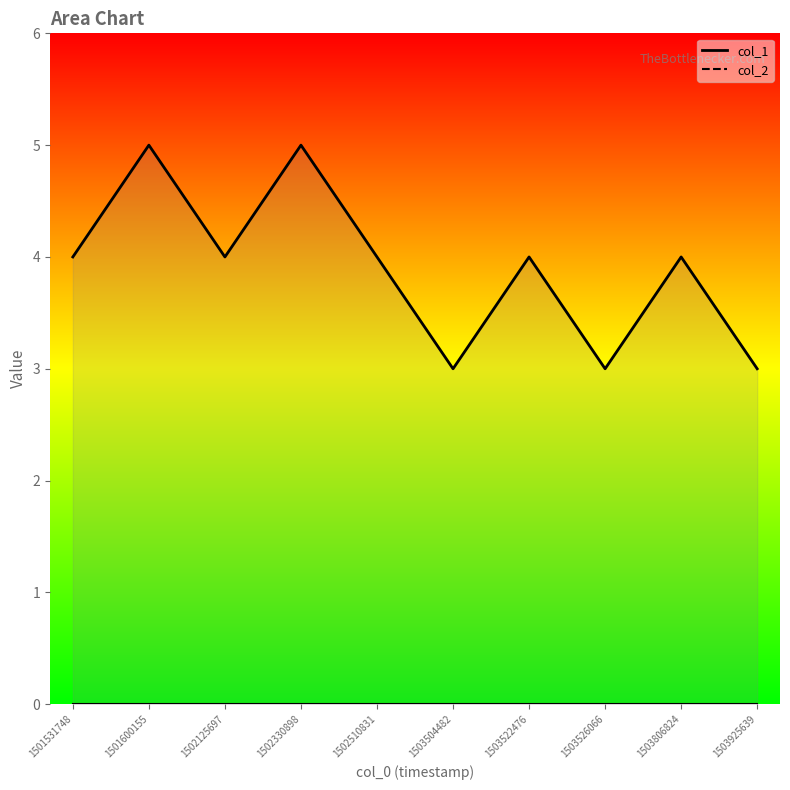

What is the difference between the col_1 values at 1503925639 and 1502125697?

1